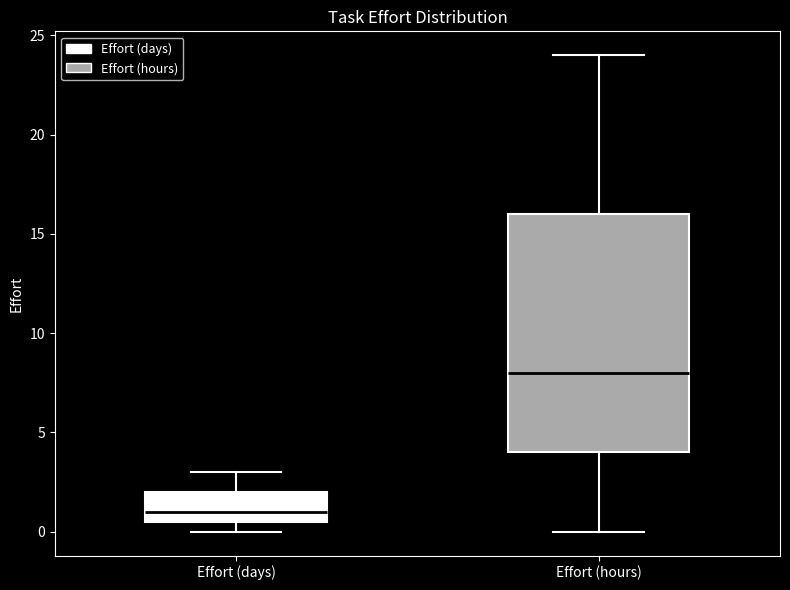

Where does the median line of the box for Effort (days) sit on the y-axis? The values are not printed on the chart, so give them approximately, as read against the axis.

1.0